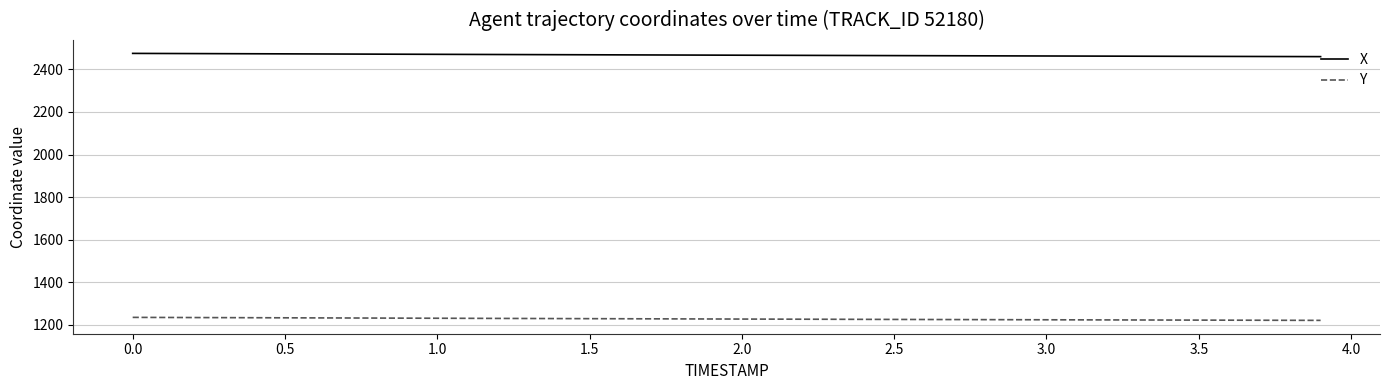

Count the number of categories in the chart.

40